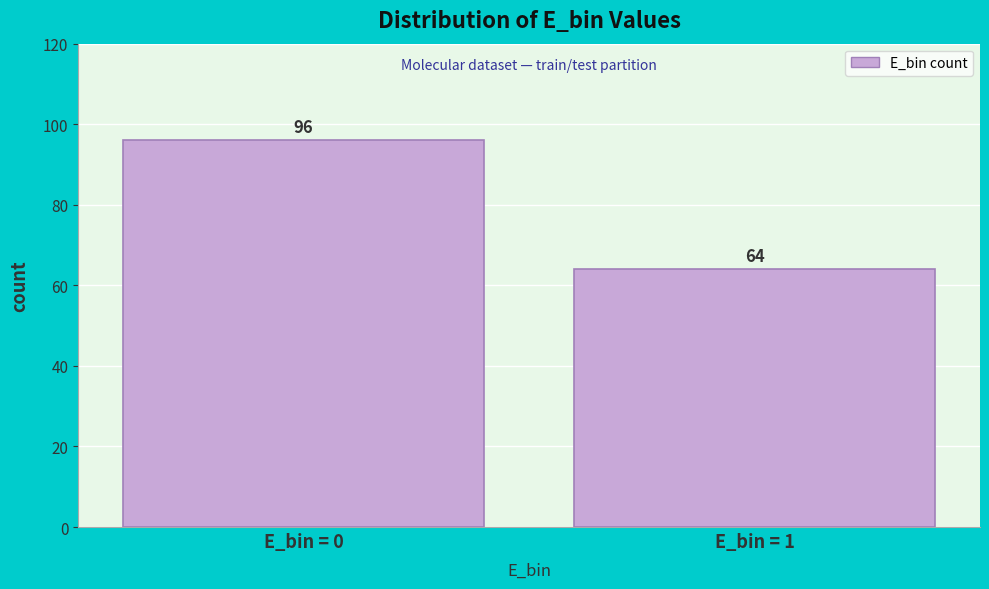

Reading left to right, transcribe all the data shown in this chart.

E_bin = 0=96	E_bin = 1=64